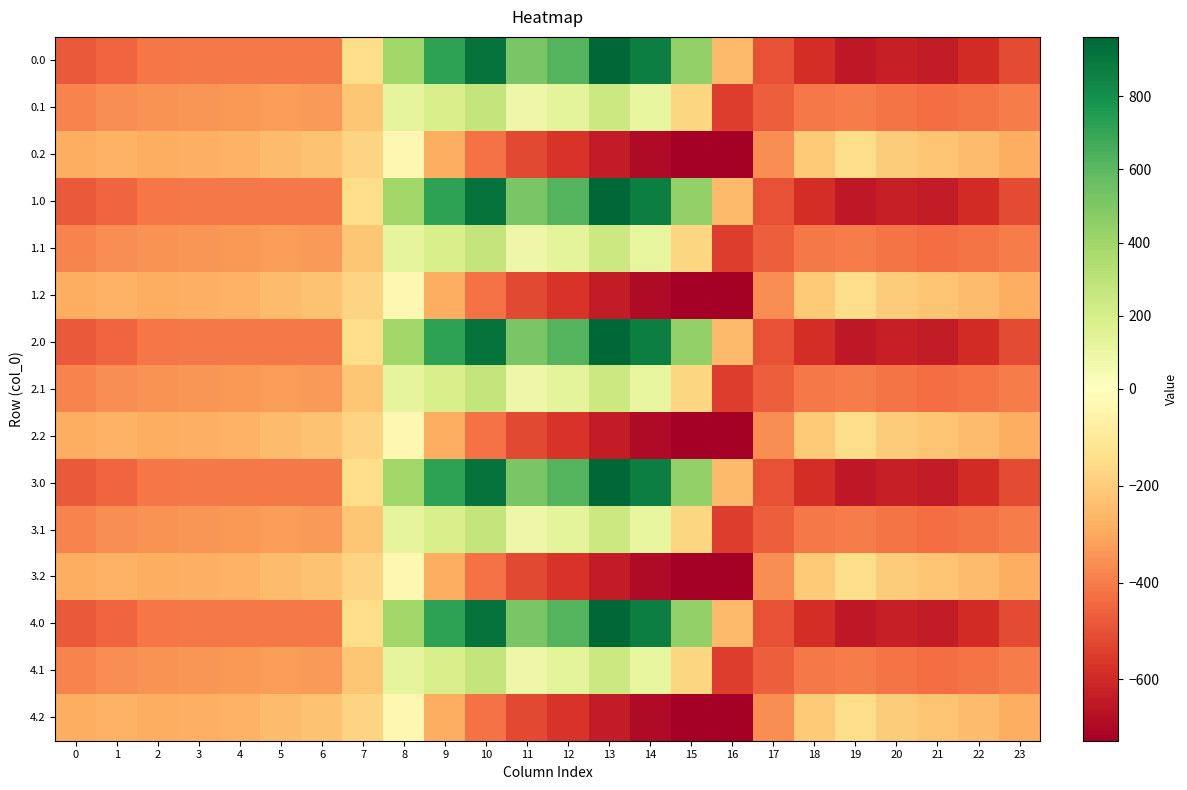

What is the total value across all series at 12?

914.3